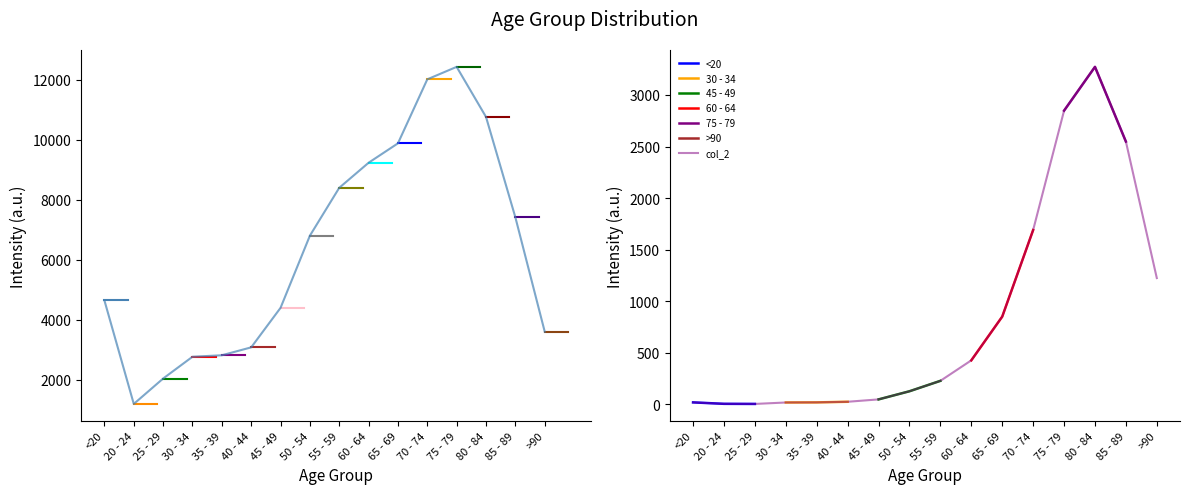

What is the sum of the col_1 values at 80 - 84 and <20?

15405